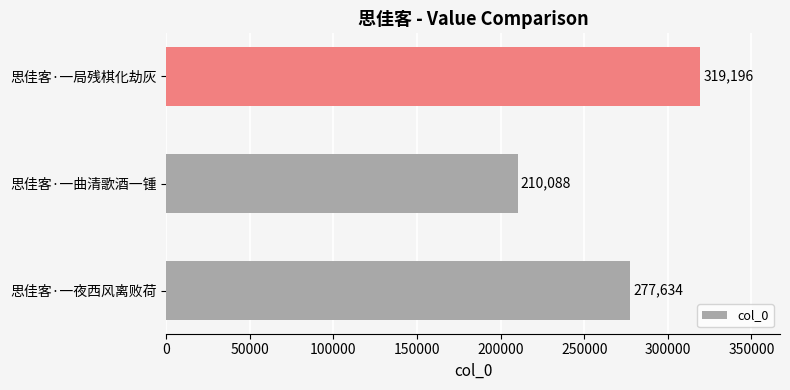

What is the sum of all values?

806918